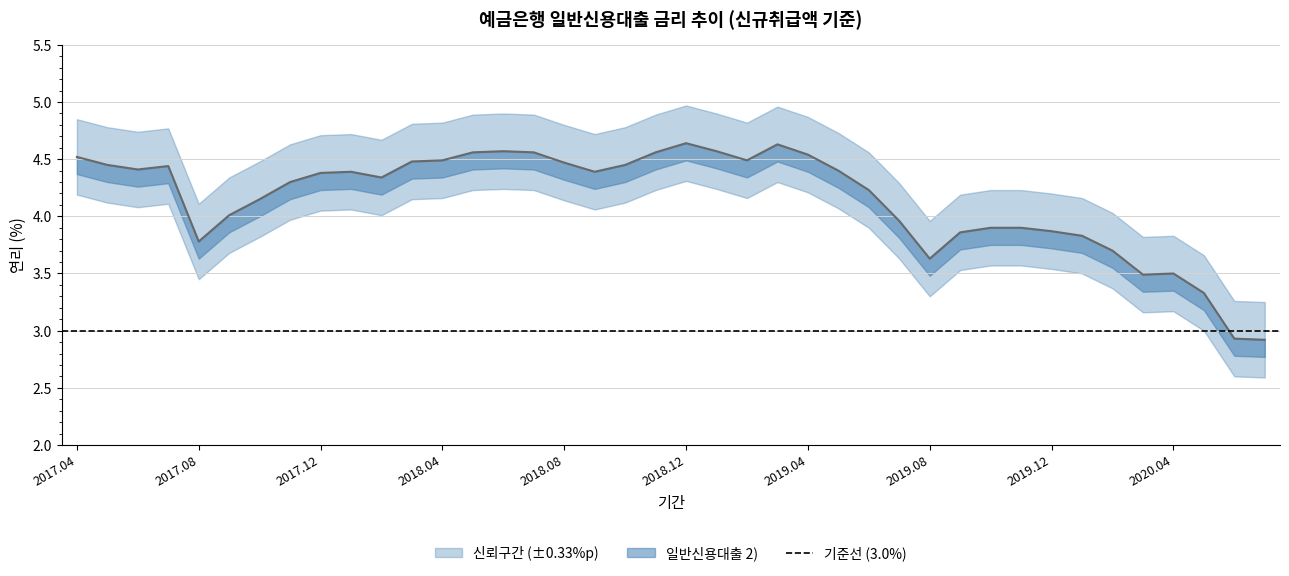

Which label corresponds to the smallest value in the chart?

202007